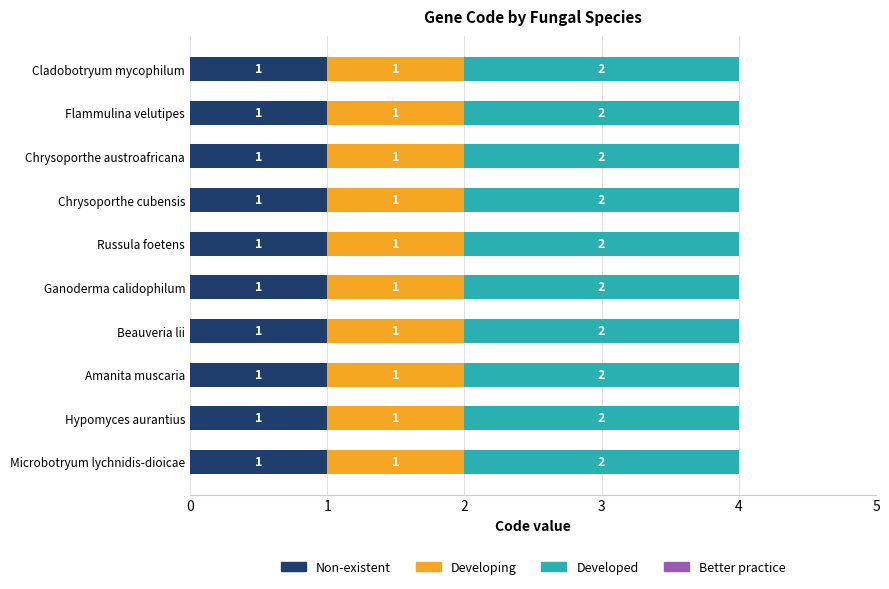

What is the total value across all series at Hypomyces aurantius?

4